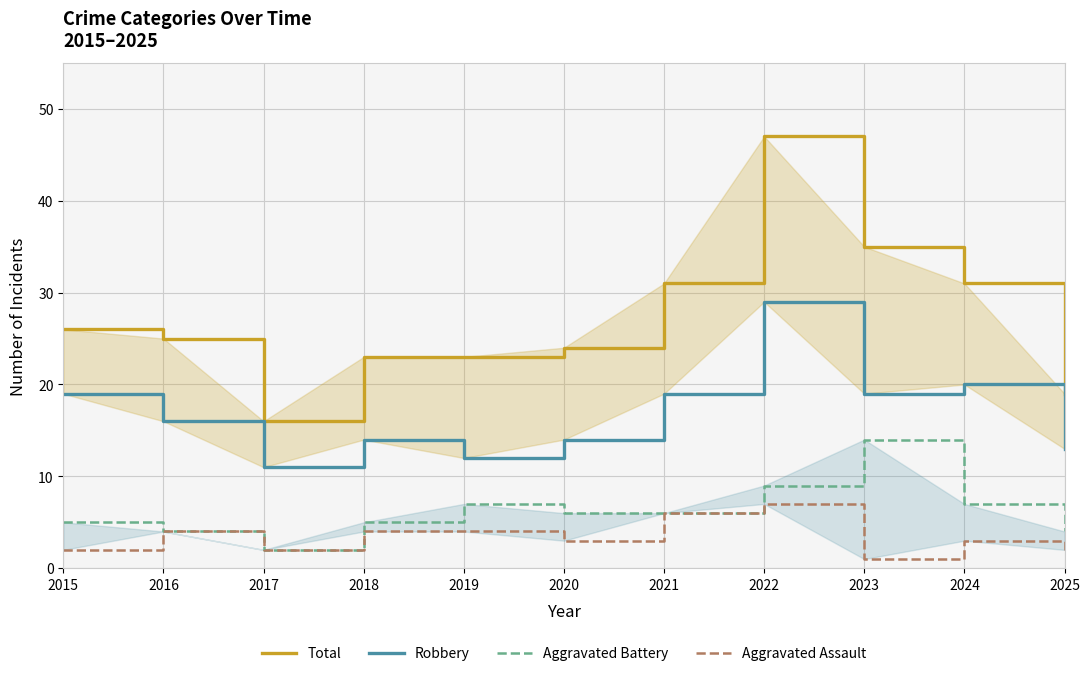

Reading left to right, list all the values displayed in this chart.

Total: 26	25	16	23	23	24	31	47	35	31	19
Robbery: 19	16	11	14	12	14	19	29	19	20	13
Aggravated Battery: 5	4	2	5	7	6	6	9	14	7	4
Aggravated Assault: 2	4	2	4	4	3	6	7	1	3	2